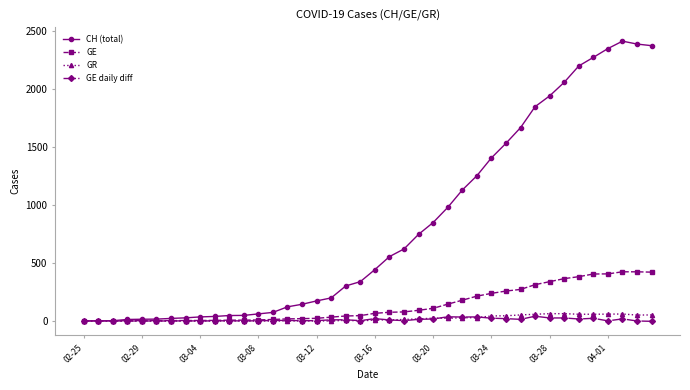

Which series has the largest range (max minus min)?

CH (total)